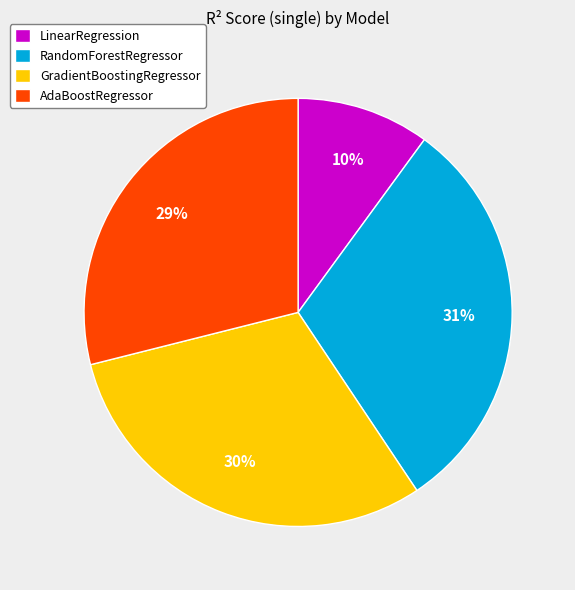

Count the number of slices in the pie.

4